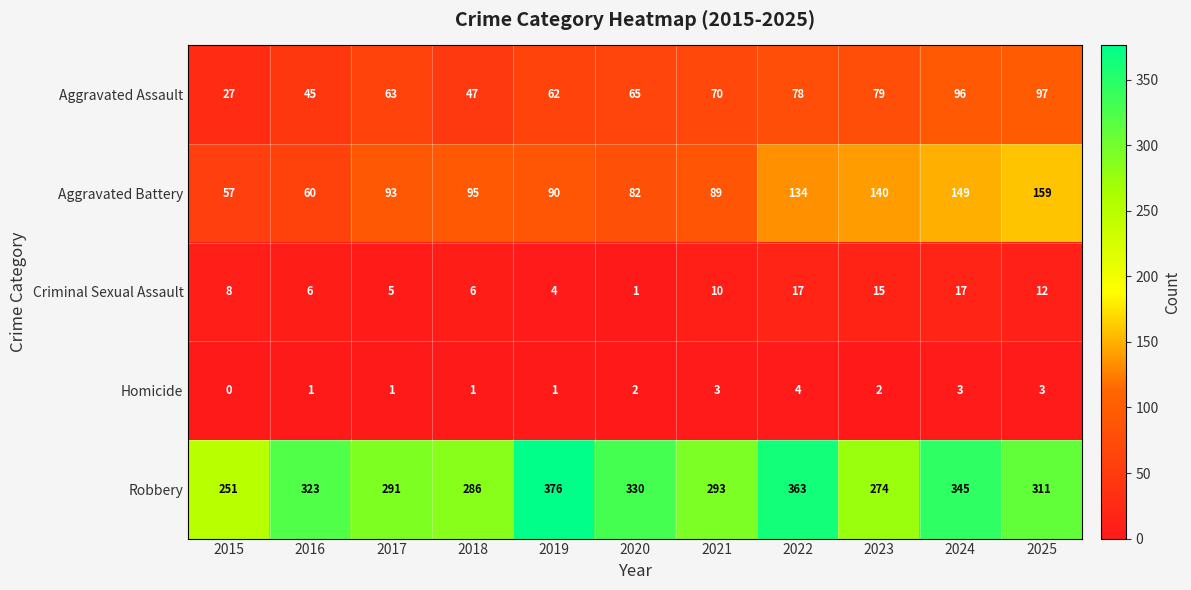

The Homicide series shows -3 at 2015. True or false?

False